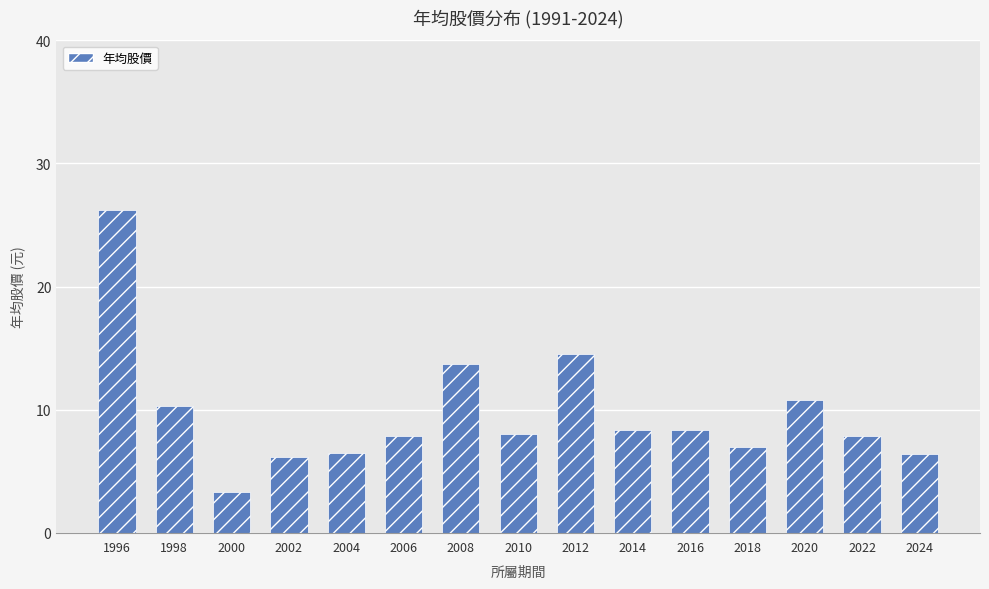

Does the chart contain stacked bars?

No